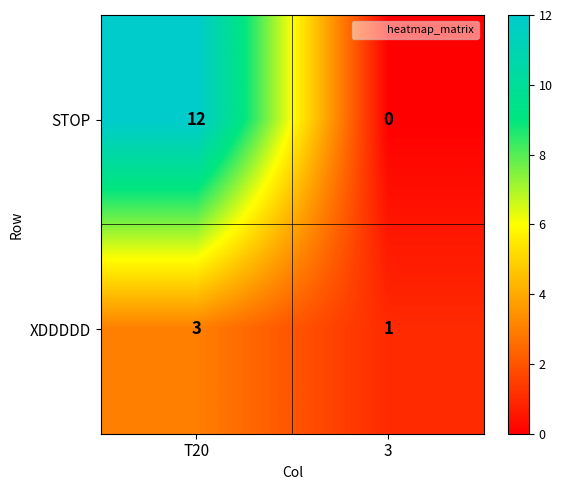

True or false: XDDDDD has a value of 3 at T20.

True